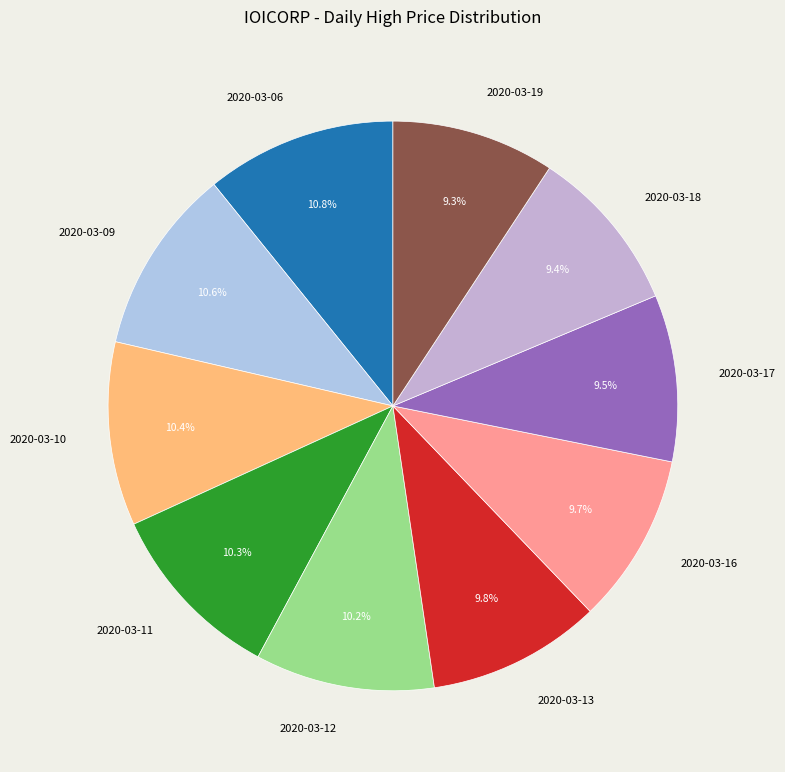

To the nearest percent, what percentage of the pie is 2020-03-18?

9%